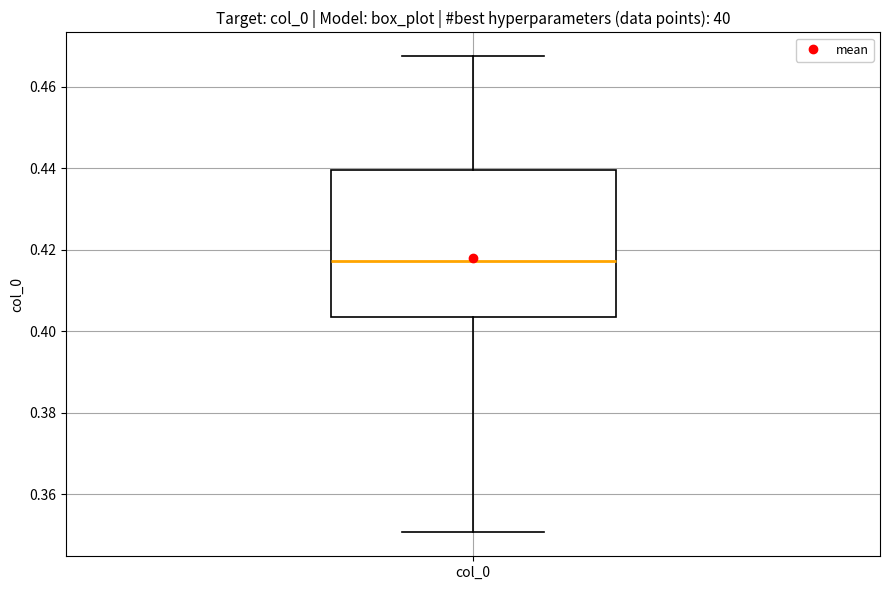

Where does the median line of the box for col_0 sit on the y-axis? The values are not printed on the chart, so give them approximately, as read against the axis.

0.418